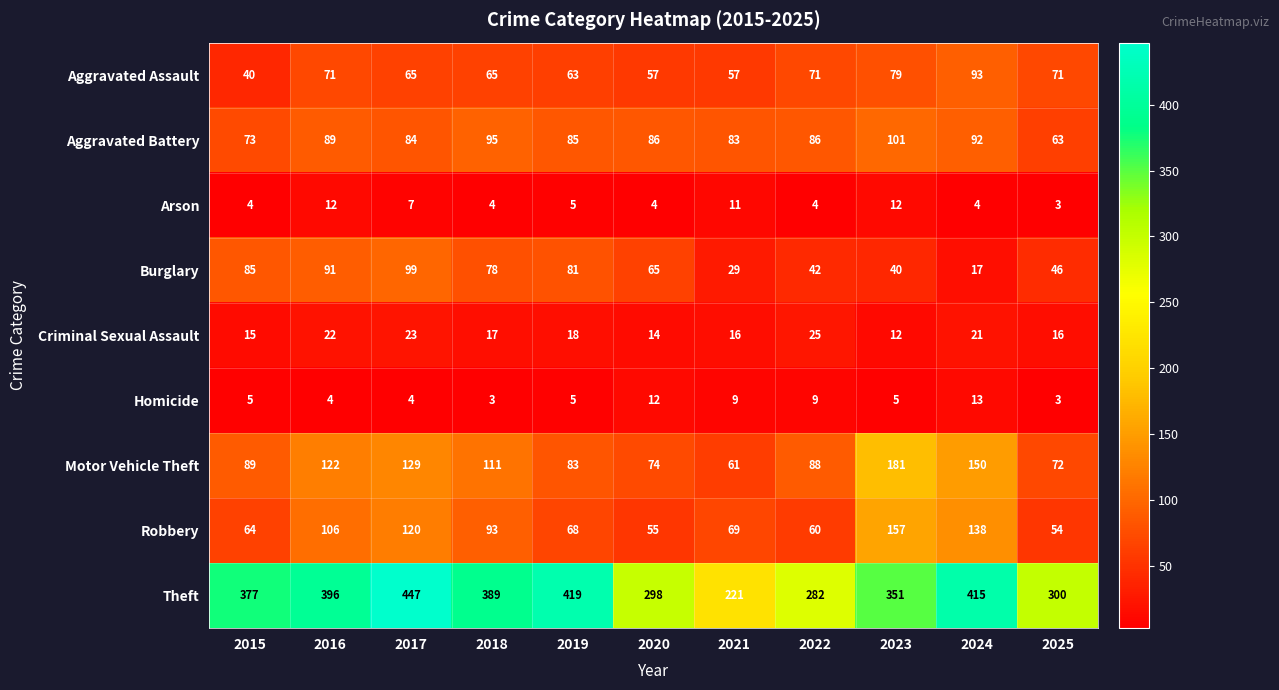

What is the difference between the highest and lowest values at 2015?

373